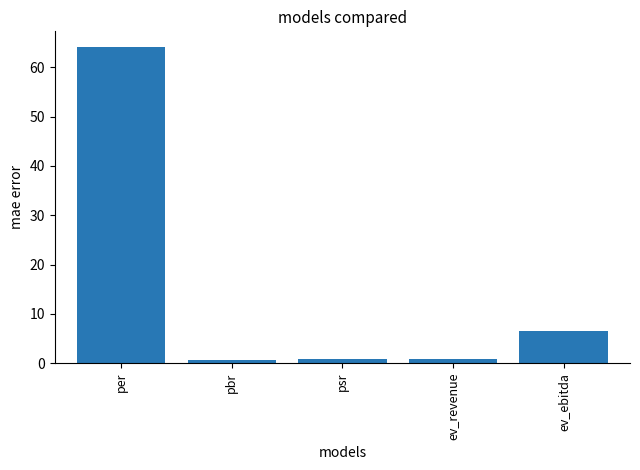

Approximately how many times larger is the value at psr compared to ev_ebitda?

0.1